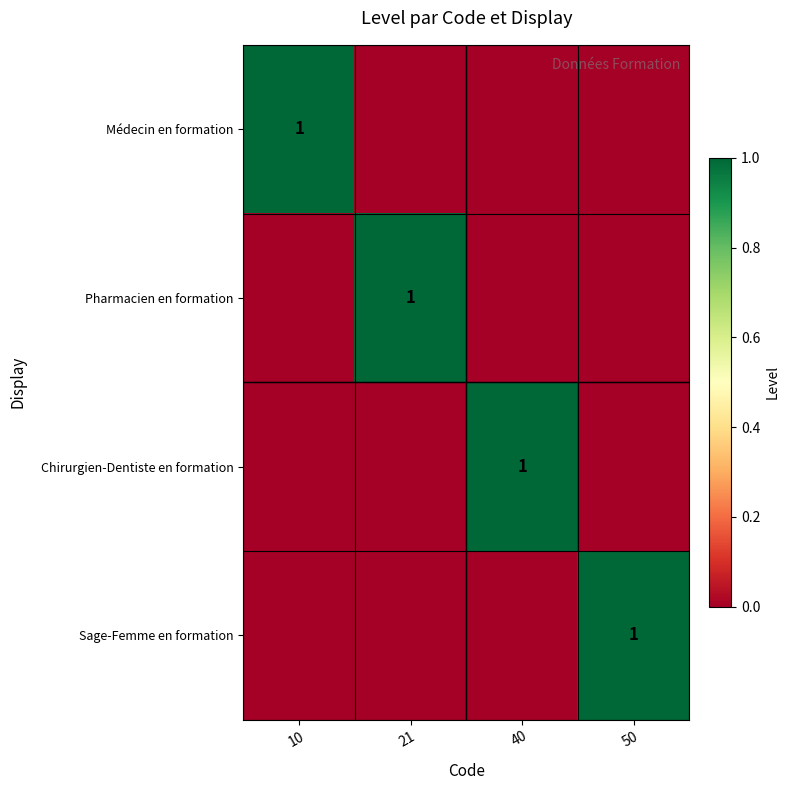

The value of Chirurgien-Dentiste en formation at 40 is 1. True or false?

True